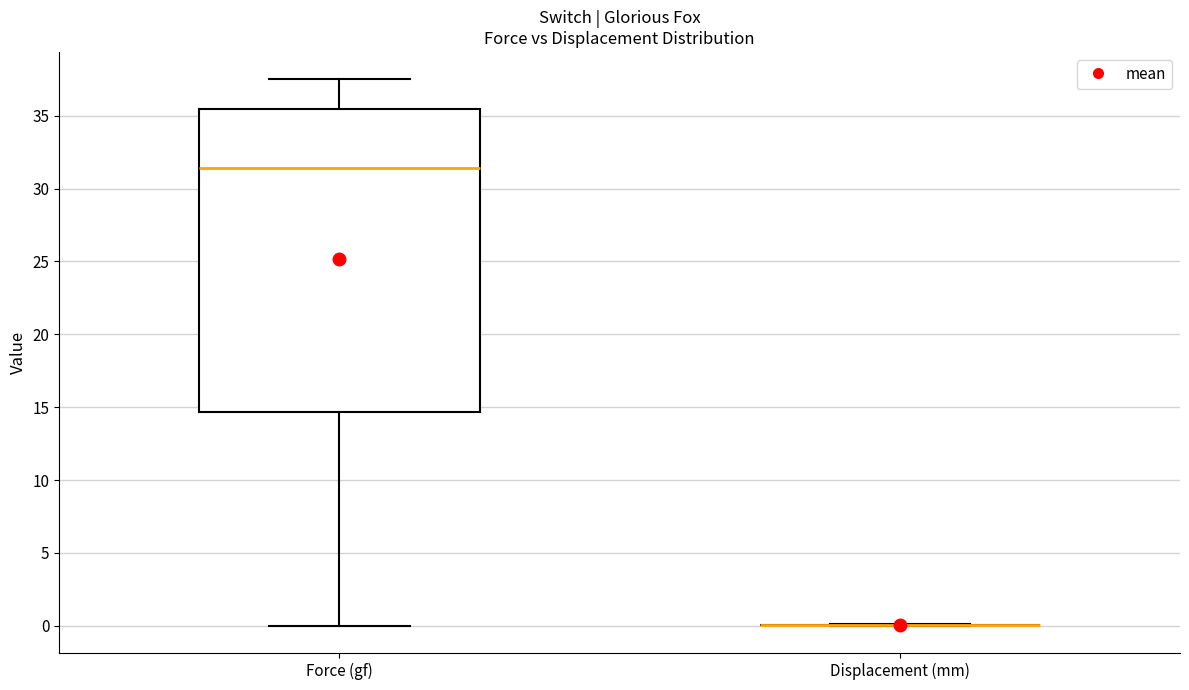

Where is the lower edge of the box for Force (gf) on the y-axis? The values are not printed on the chart, so give them approximately, as read against the axis.

14.5